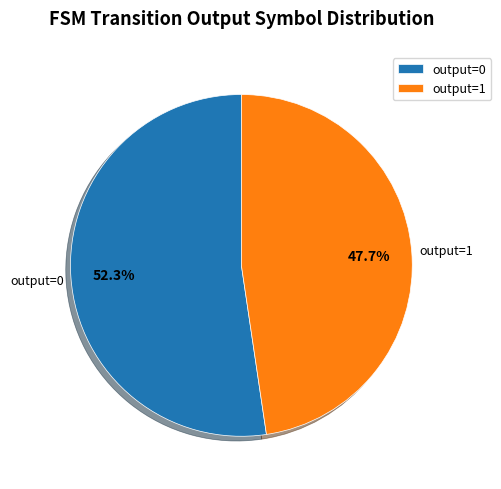

Which category has the biggest portion of the pie?

output=0